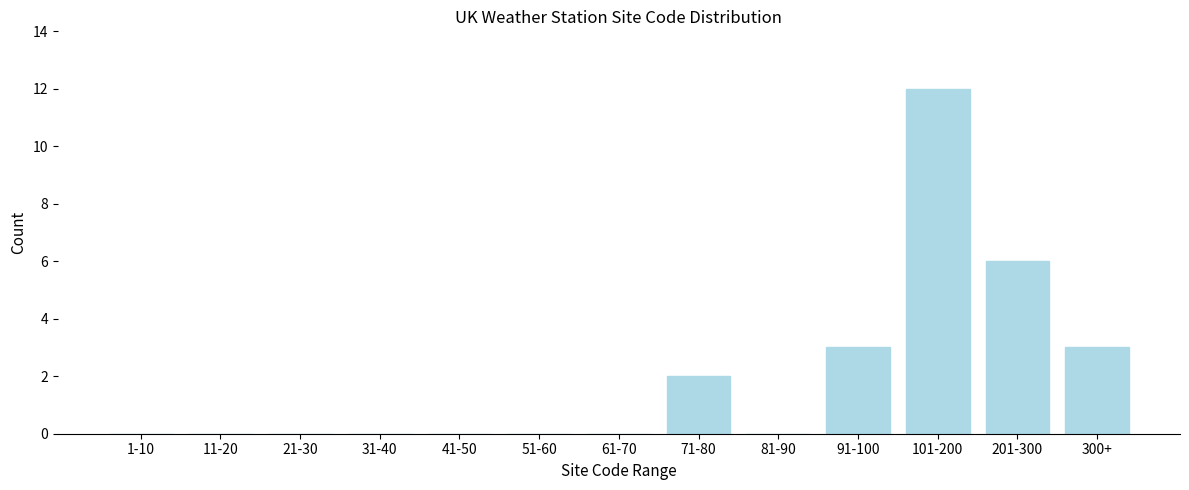

Reading right to left, what are all the values shown in this chart?

300+=3	201-300=6	101-200=12	91-100=3	81-90=0	71-80=2	61-70=0	51-60=0	41-50=0	31-40=0	21-30=0	11-20=0	1-10=0